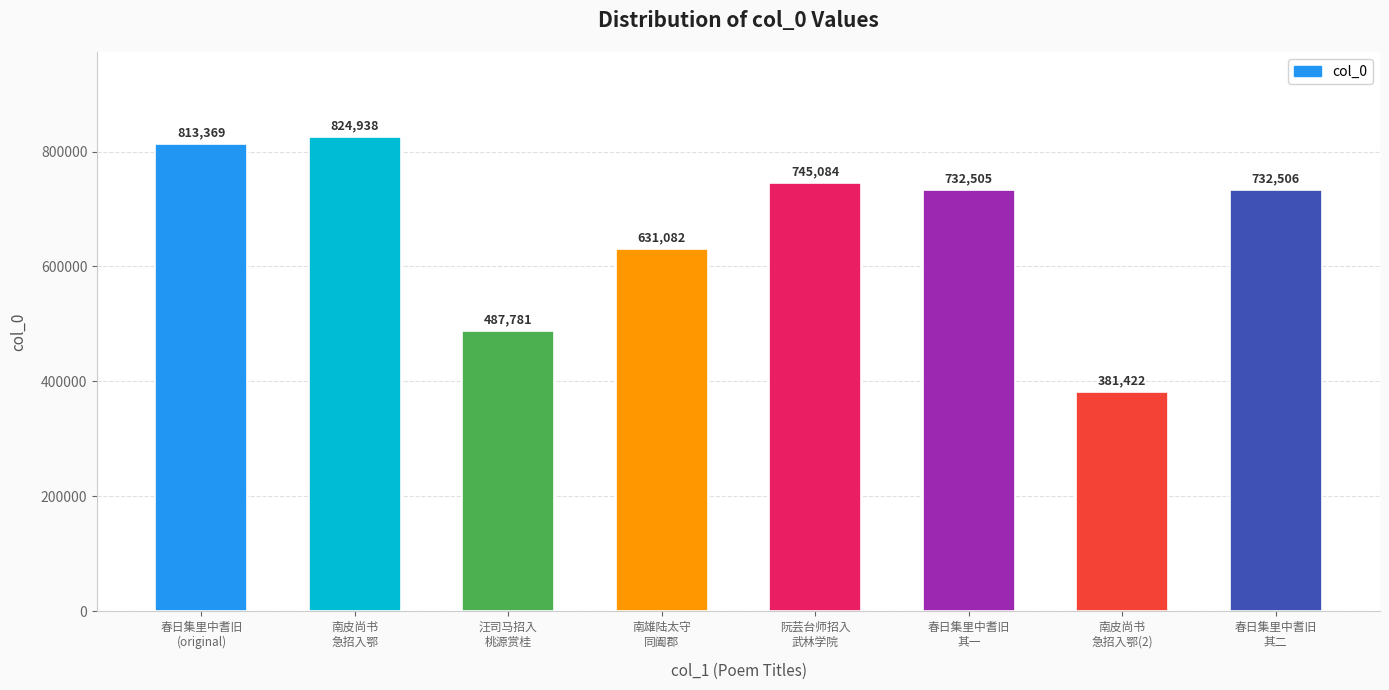

List the labels in order of value, smallest first.

南皮尚书
急招入鄂(2), 汪司马招入
桃源赏桂, 南雄陆太守
同阖郡, 春日集里中耆旧
其一, 春日集里中耆旧
其二, 阮芸台师招入
武林学院, 春日集里中耆旧
(original), 南皮尚书
急招入鄂